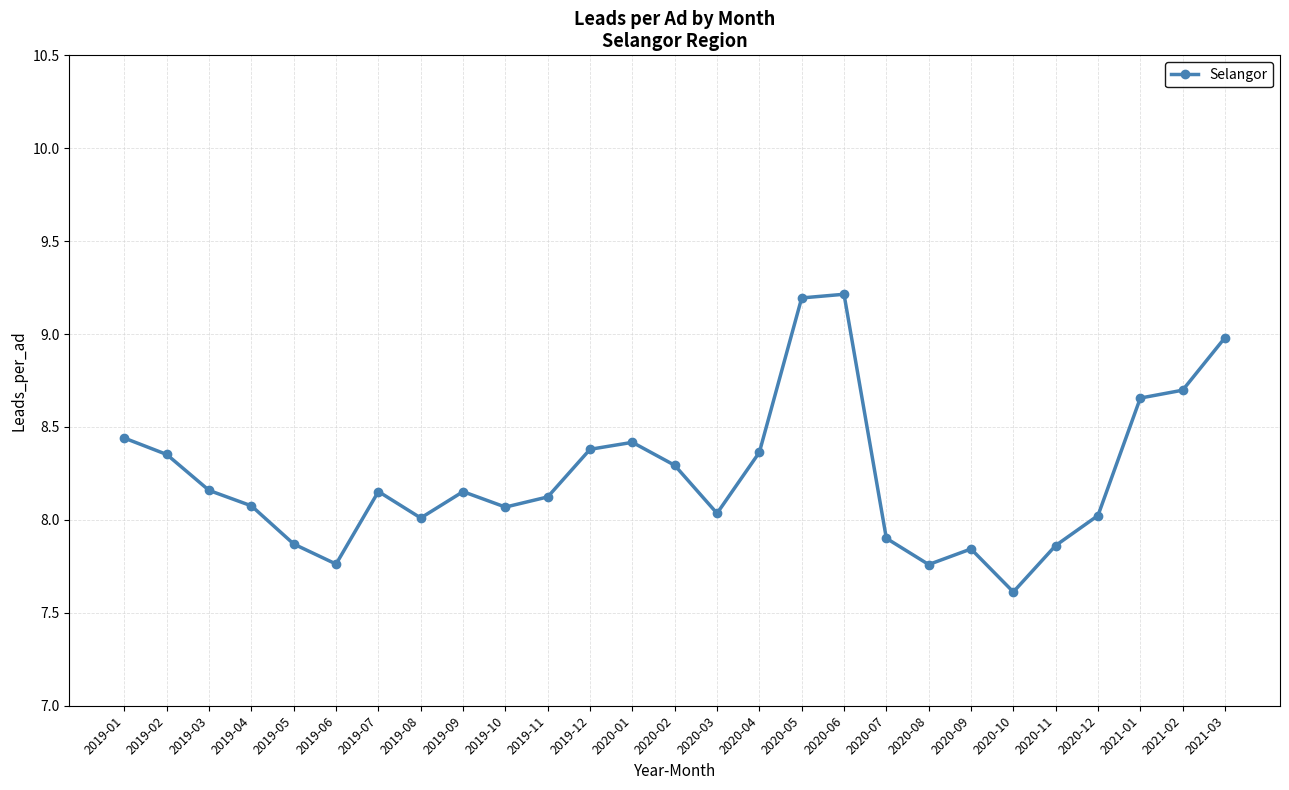

What is the sum of all values?

222.4